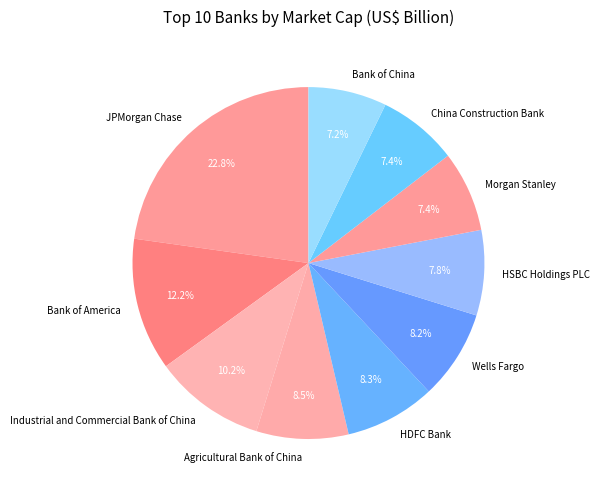

Which slice is the largest?

JPMorgan Chase